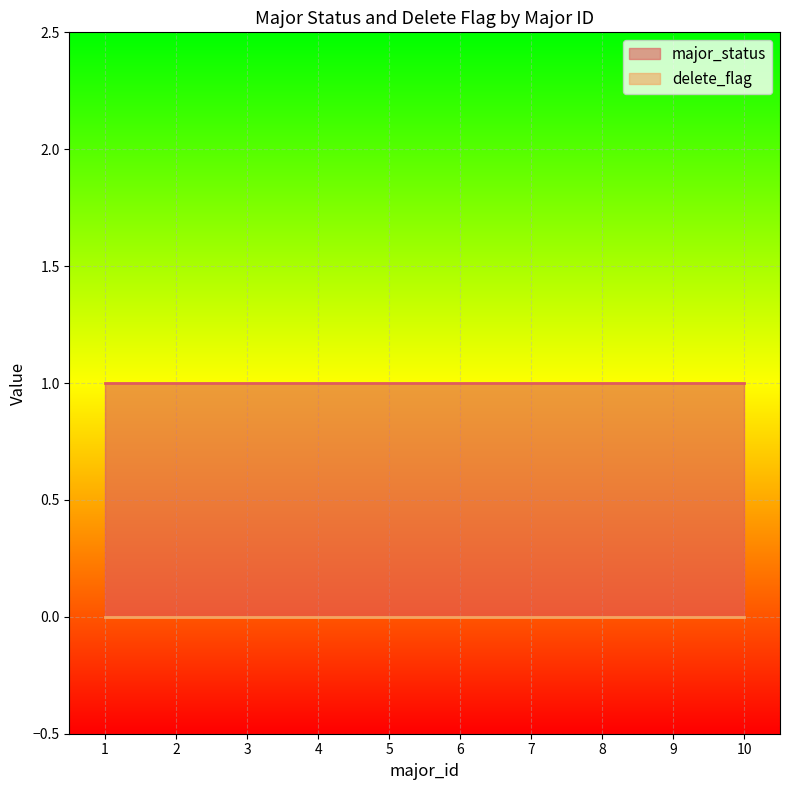

Which series changed the most between 1 and 6?

delete_flag